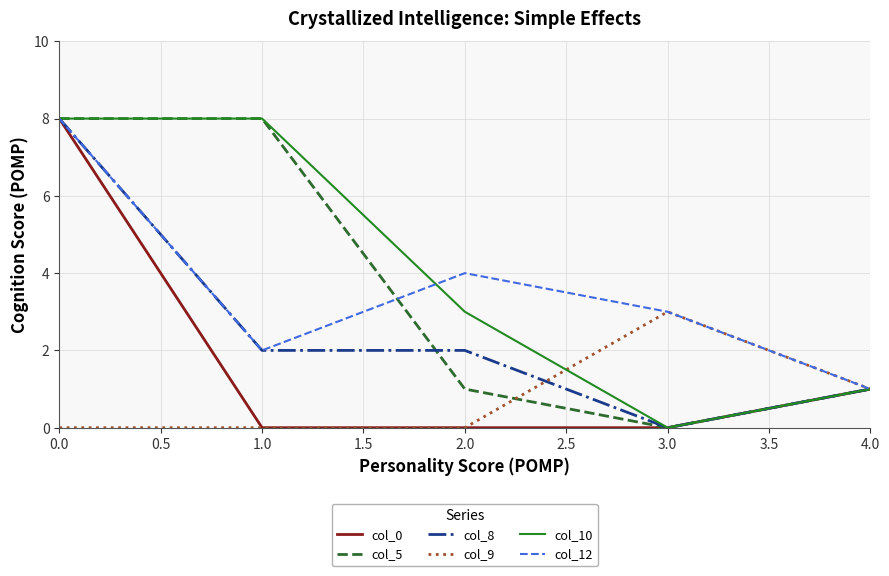

The value of col_12 at 0.0 is 11. True or false?

False